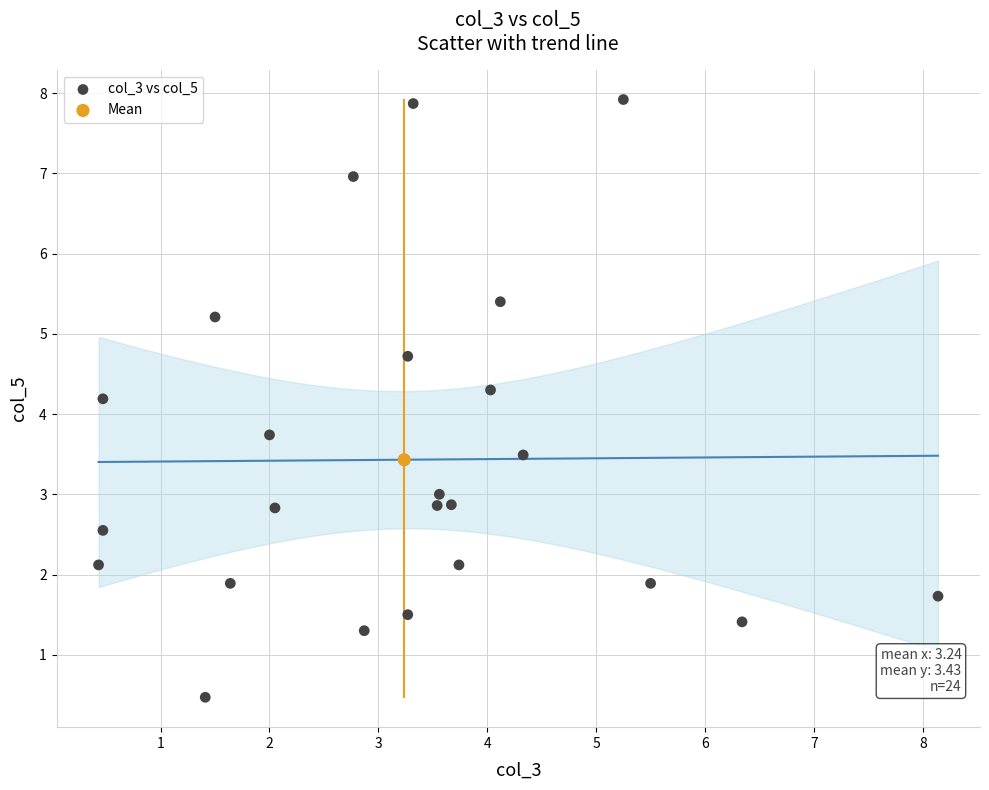

What are all the series names shown in the legend?

col_3 vs col_5, Mean